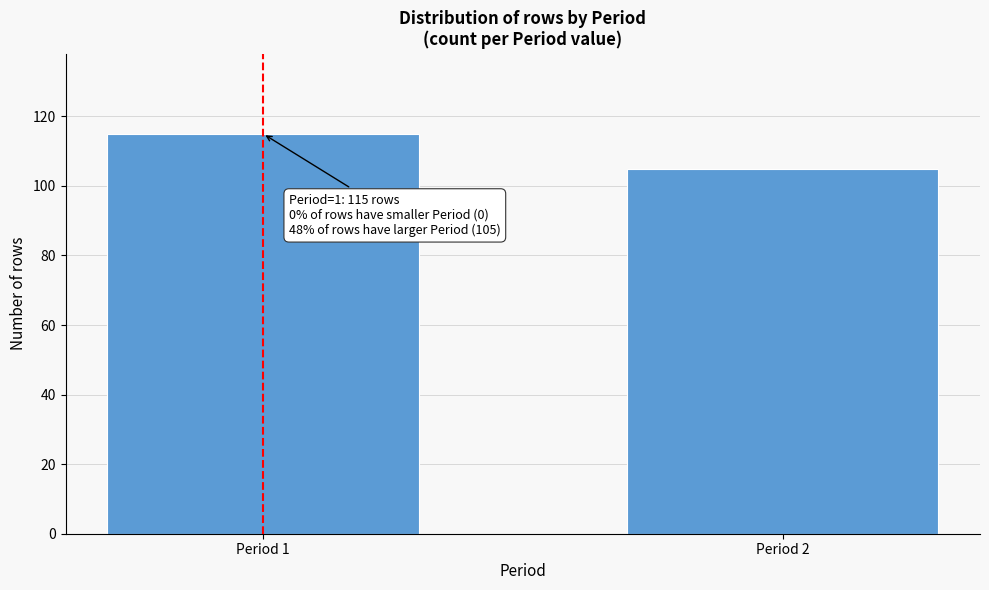

Reading left to right, what are all the values shown in this chart?

115	105